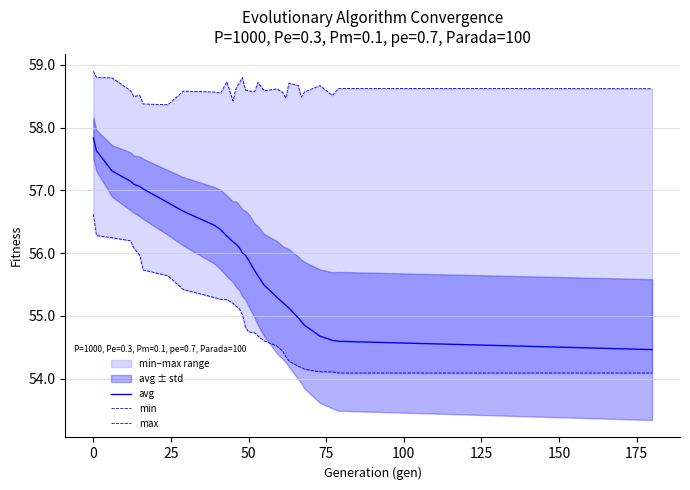

True or false: min has more than 0 points higher than both neighbors.

False